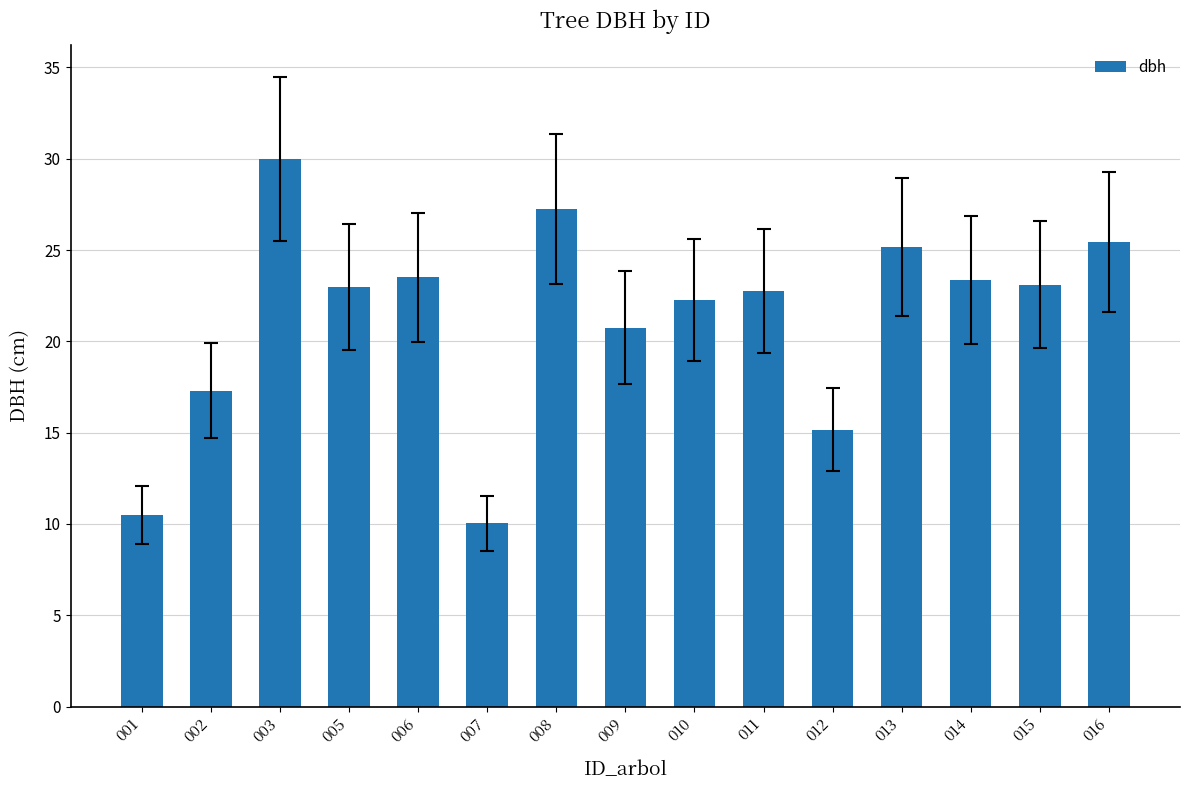

What is the difference between the maximum and second lowest values?

19.5